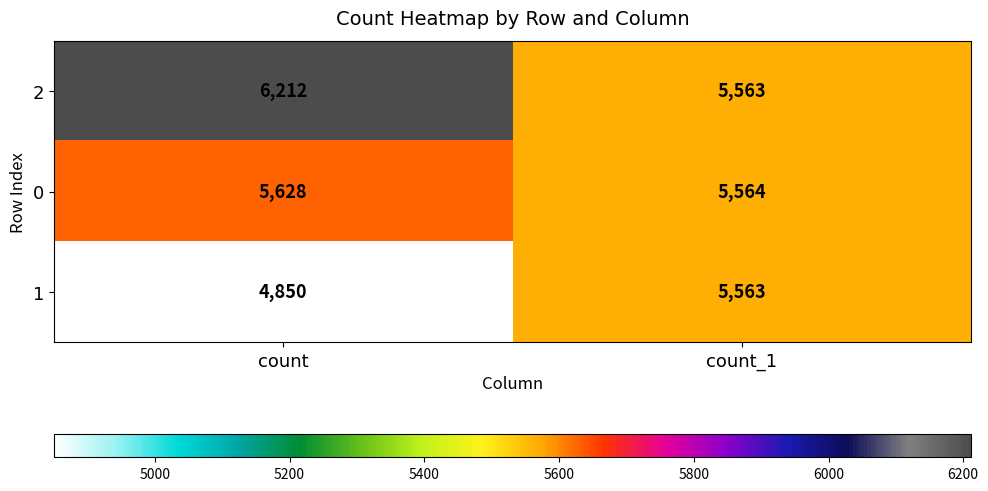

The value of 1 at count_1 is 5563. True or false?

True